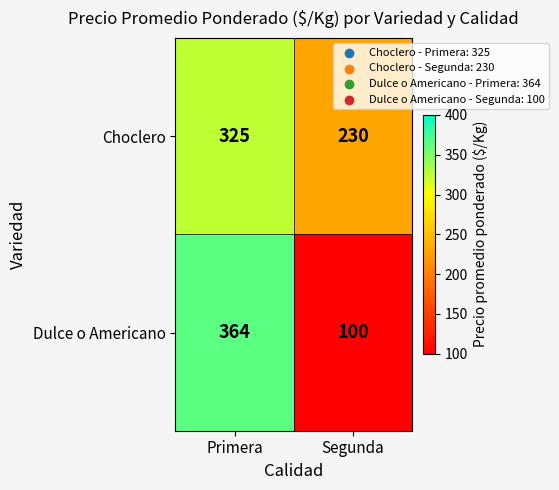

What is the difference between the Choclero values at Segunda and Primera?

95